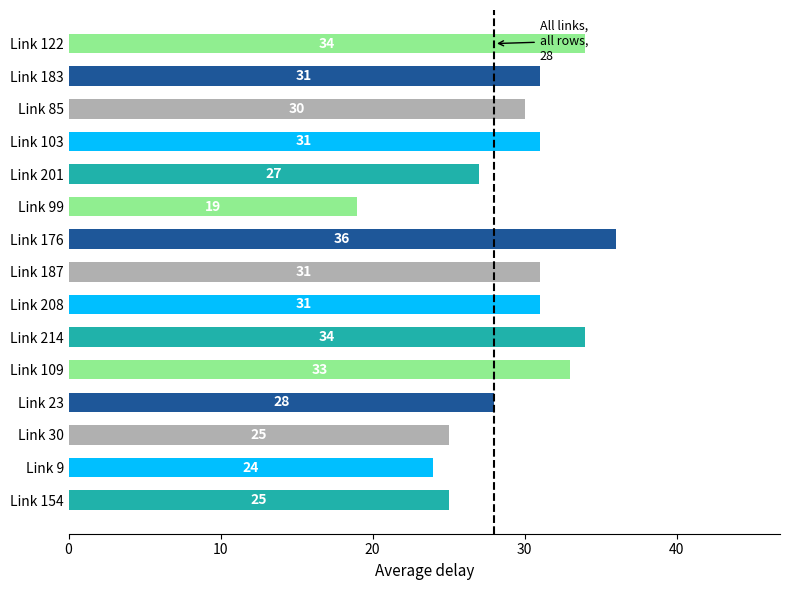

Which has a higher value, Link 122 or Link 187?

Link 122